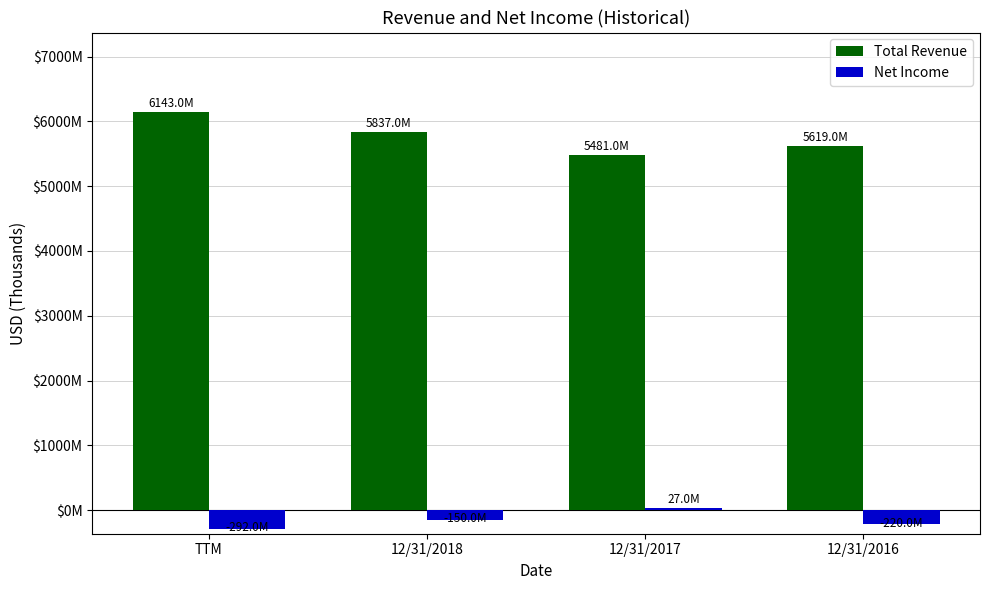

What are all the series names shown in the legend?

Total Revenue, Net Income